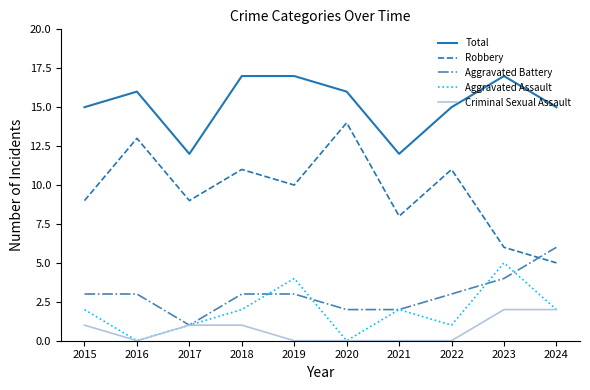

List the series in order of their peak value, highest first.

Total, Robbery, Aggravated Battery, Aggravated Assault, Criminal Sexual Assault